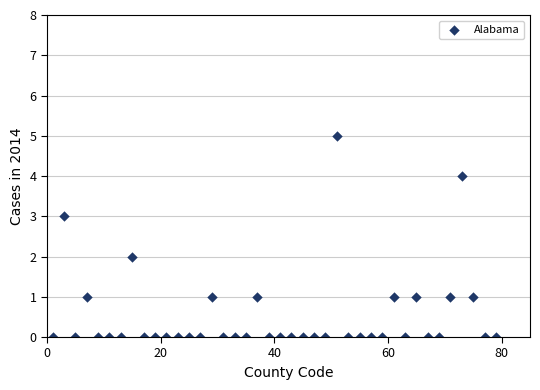

What is the range of Y values (max minus min)?

5